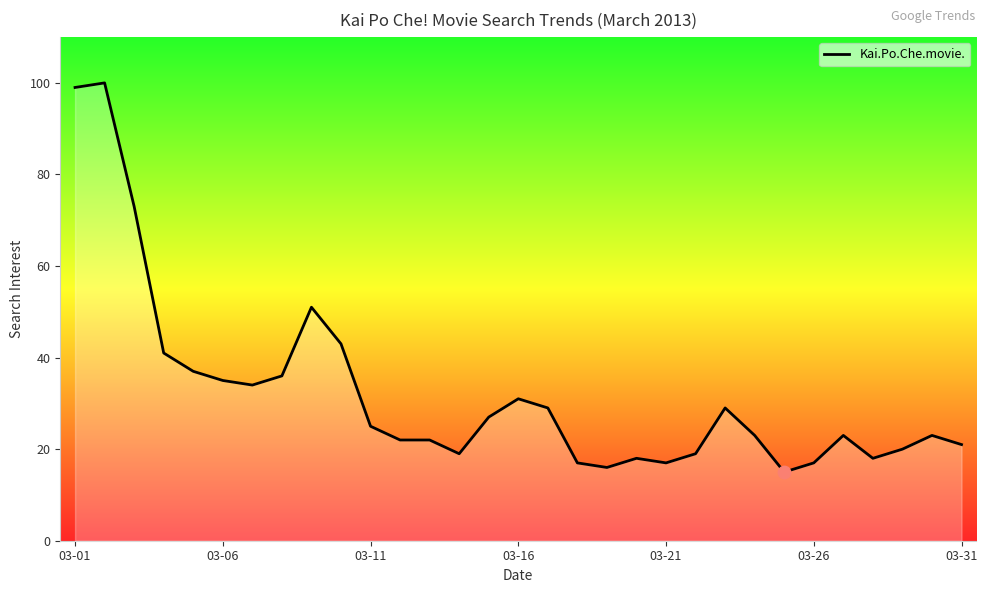

What is the difference between the maximum and minimum values?

85